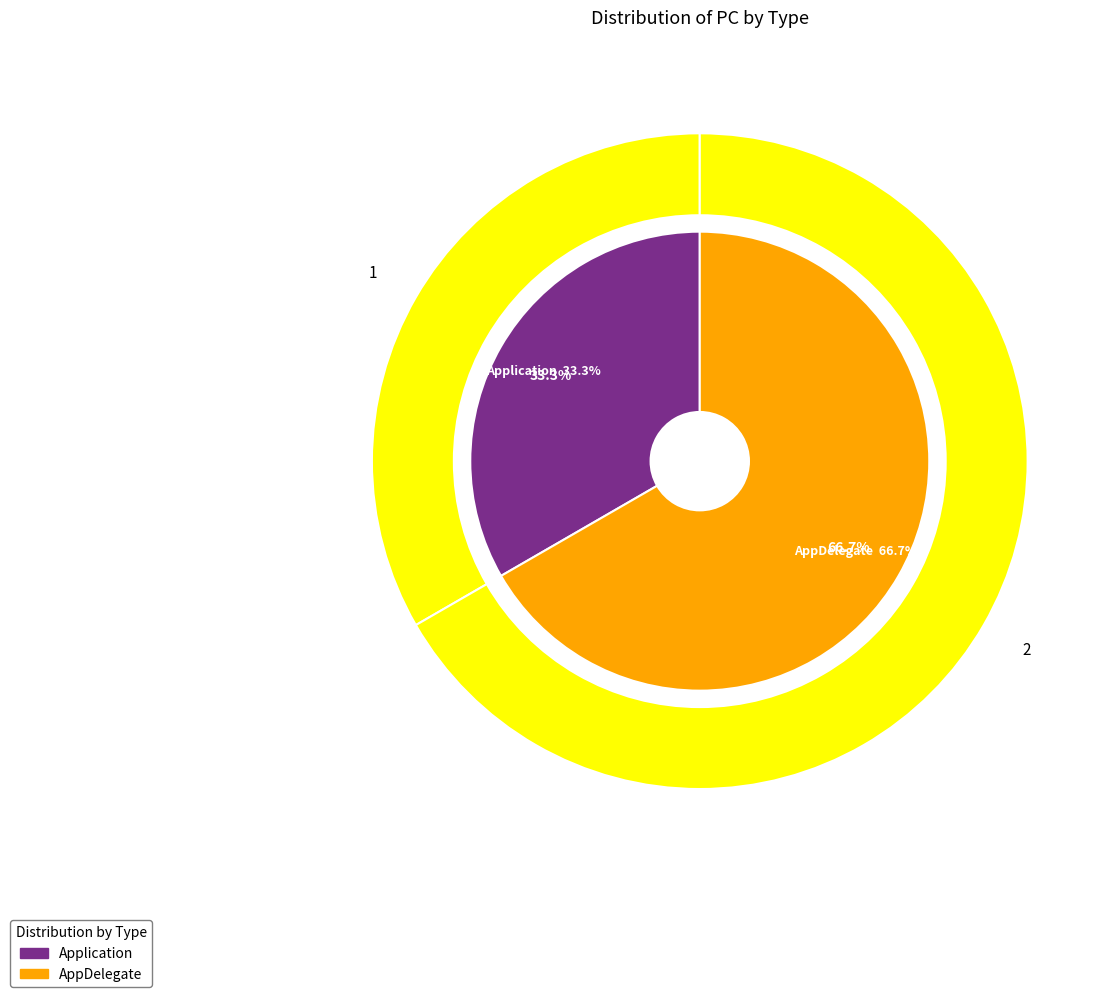

The Application slice represents 33% of the pie. True or false?

True